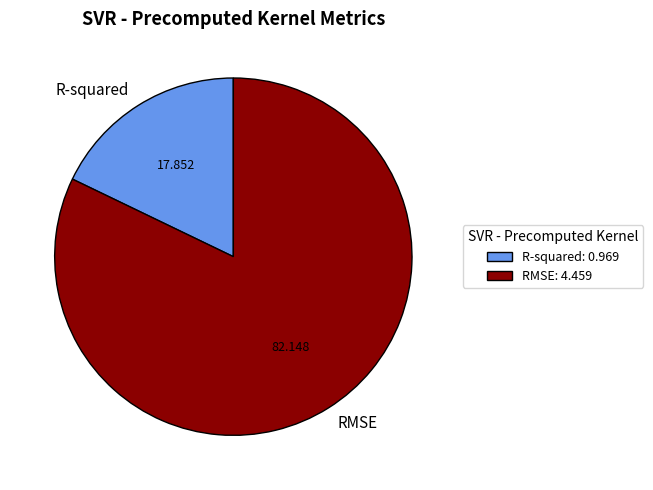

The R-squared slice represents 7% of the pie. True or false?

False